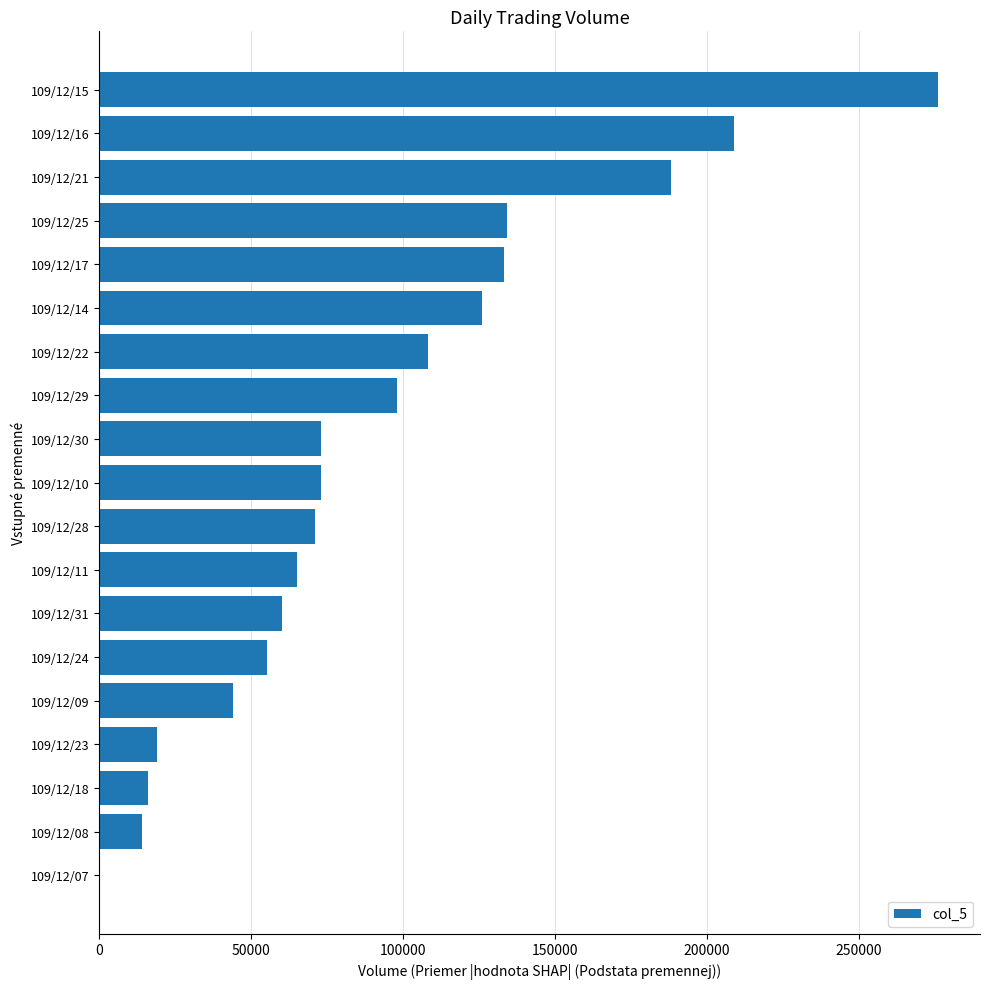

What is the sum of all values?

1762000